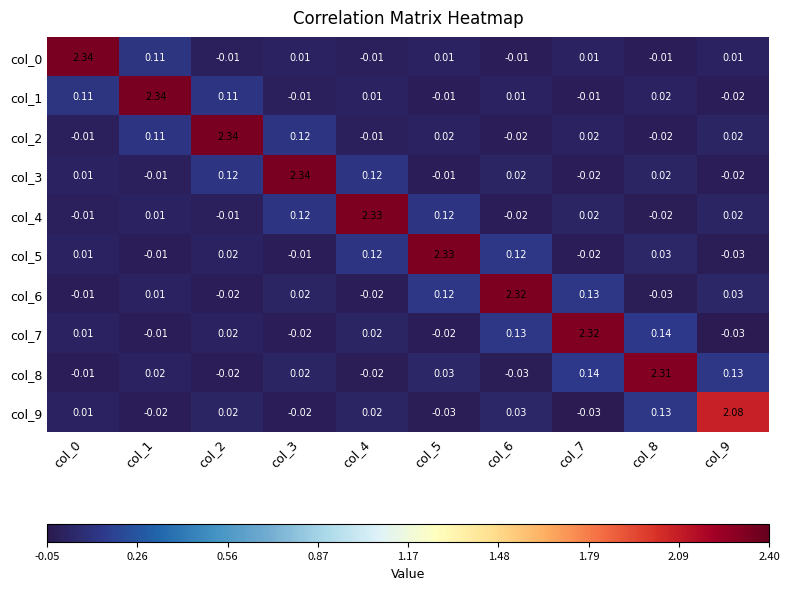

How many data points in col_1 are above 0?

6